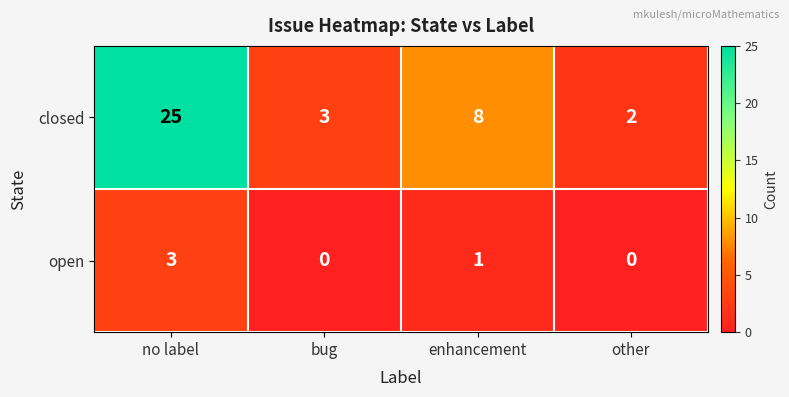

How many data points in open are less than 1?

2